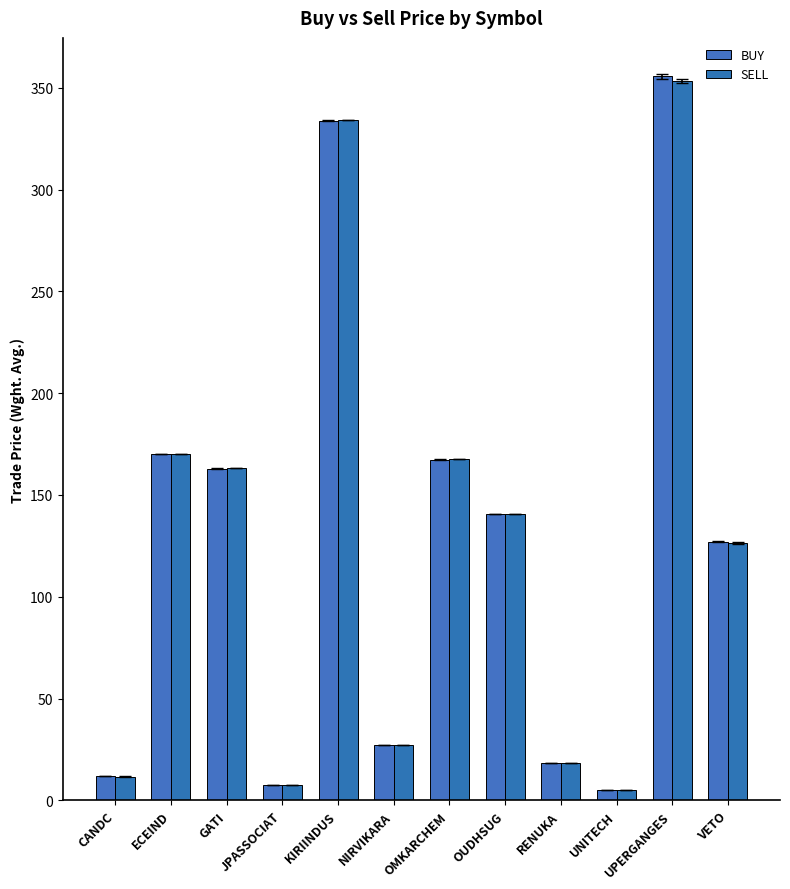

Count the number of data series in this chart.

2